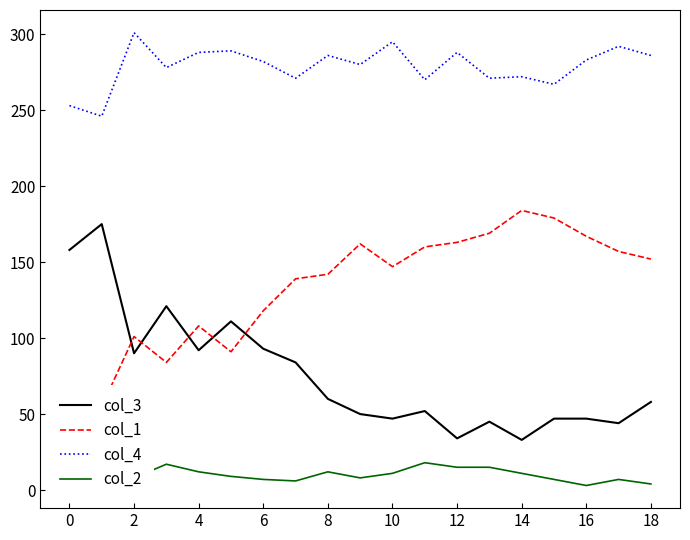

True or false: col_4 and col_3 cross at least once.

False